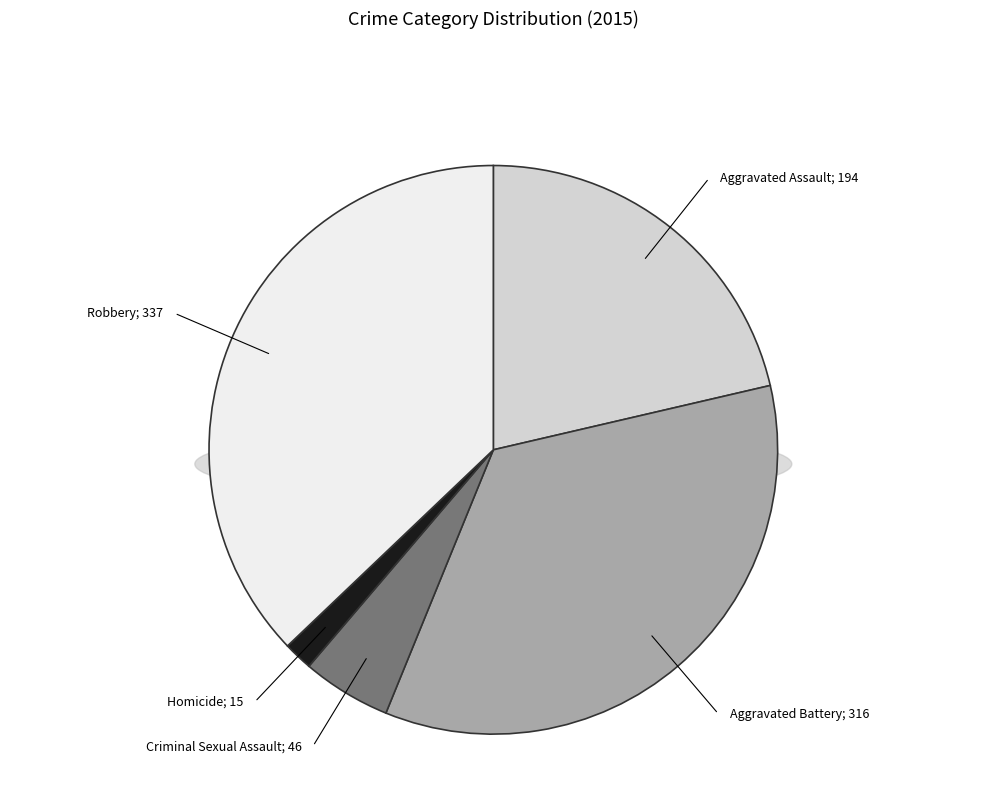

What is the ratio of the value at Aggravated Assault to the value at Criminal Sexual Assault?

4.2